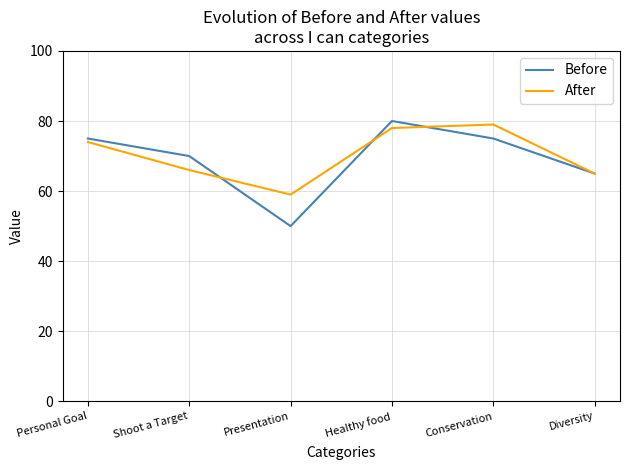

Which series has the widest spread of values?

Before